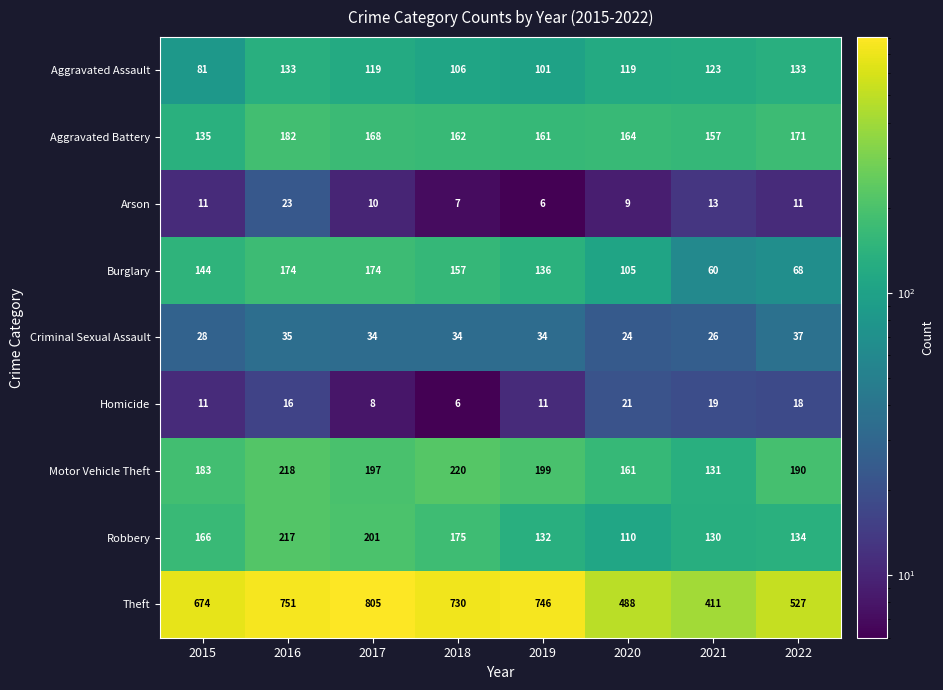

True or false: Theft has a value of 844 at 2020.

False